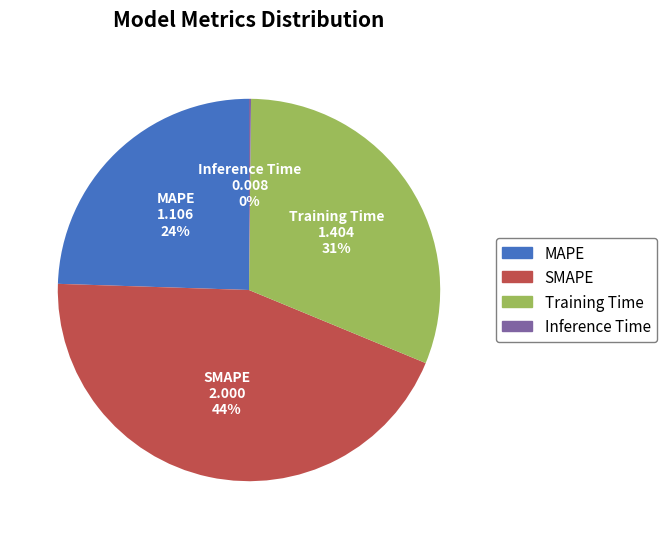

Between MAPE and SMAPE, which is larger?

SMAPE